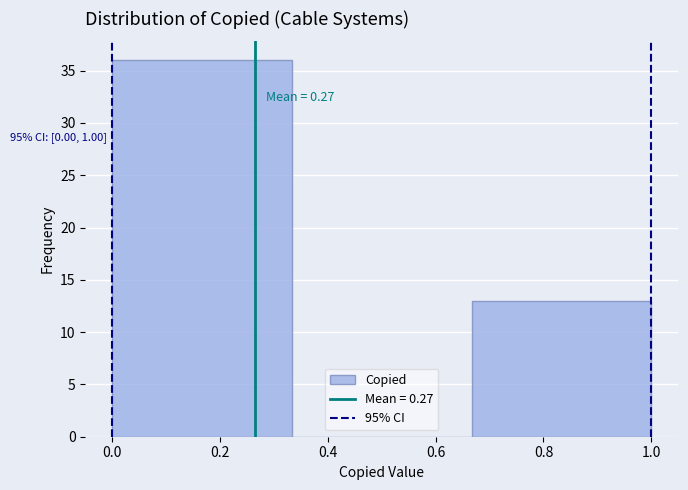

Which range on the x-axis has the tallest bar?

0.00 to 0.34